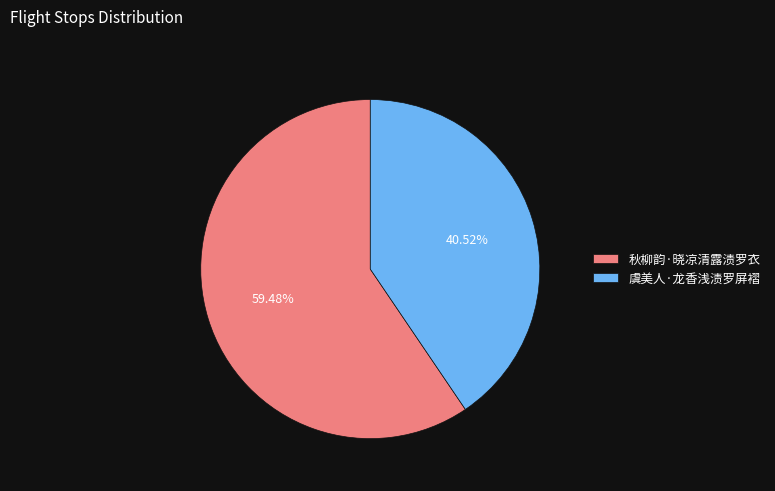

Does any single category account for the majority?

Yes